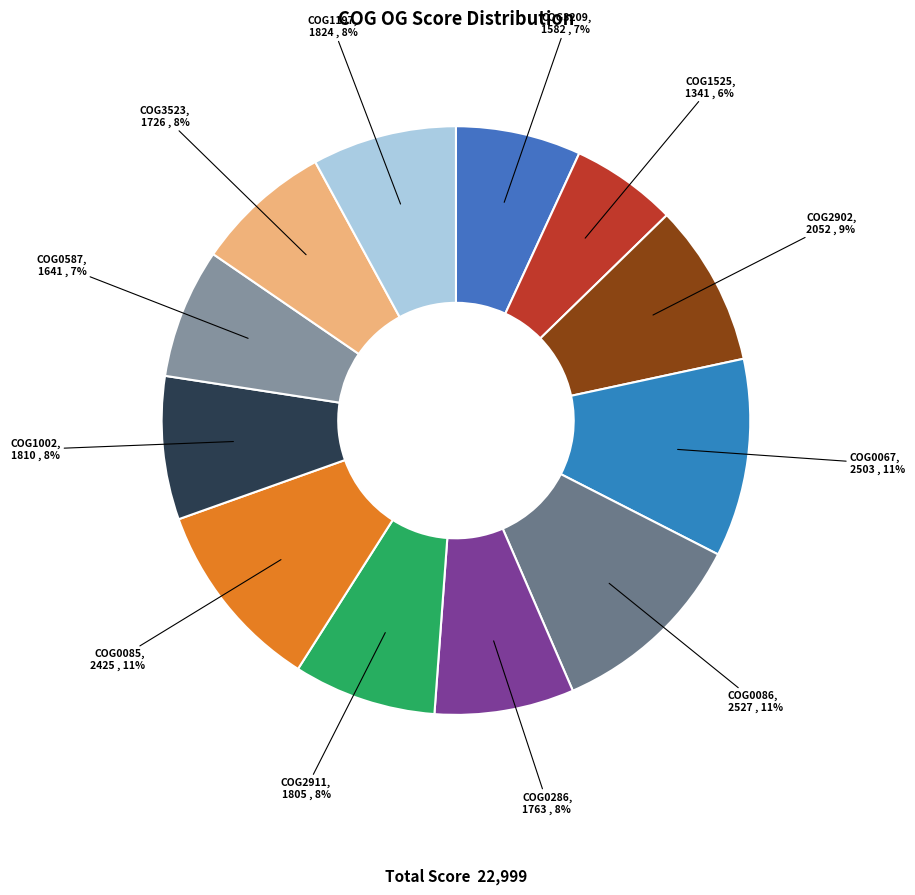

Is there a majority slice in this chart?

No